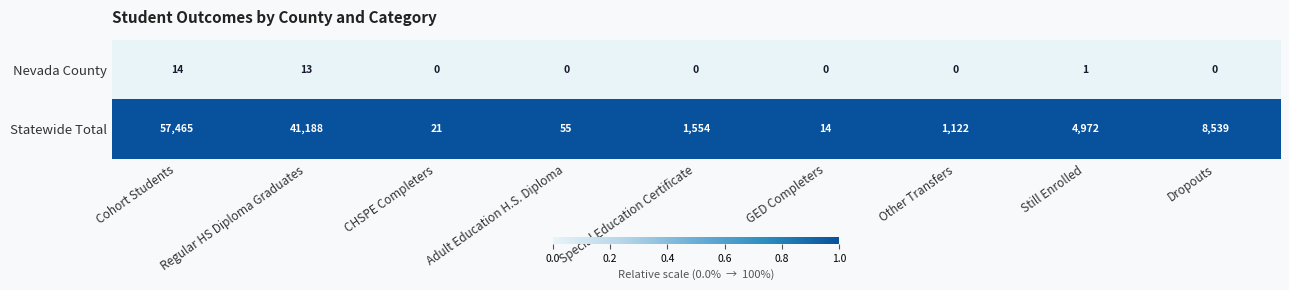

At how many categories does at least one series exceed 0?

9